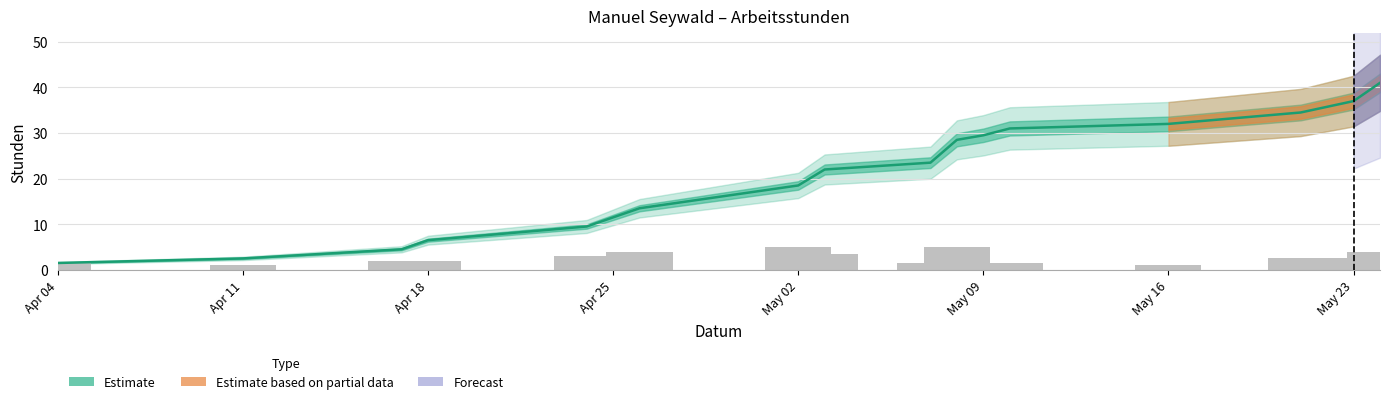

Where does the data first go above 2?

2016-04-24